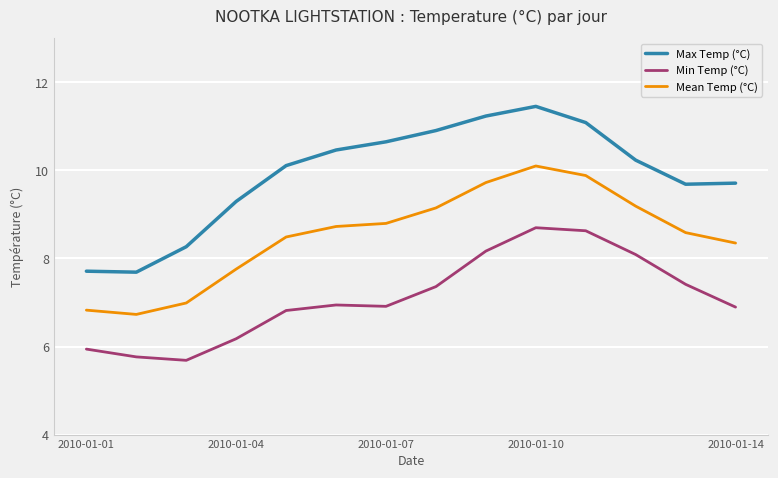

True or false: Max Temp (°C) and Mean Temp (°C) intersect in this chart.

False